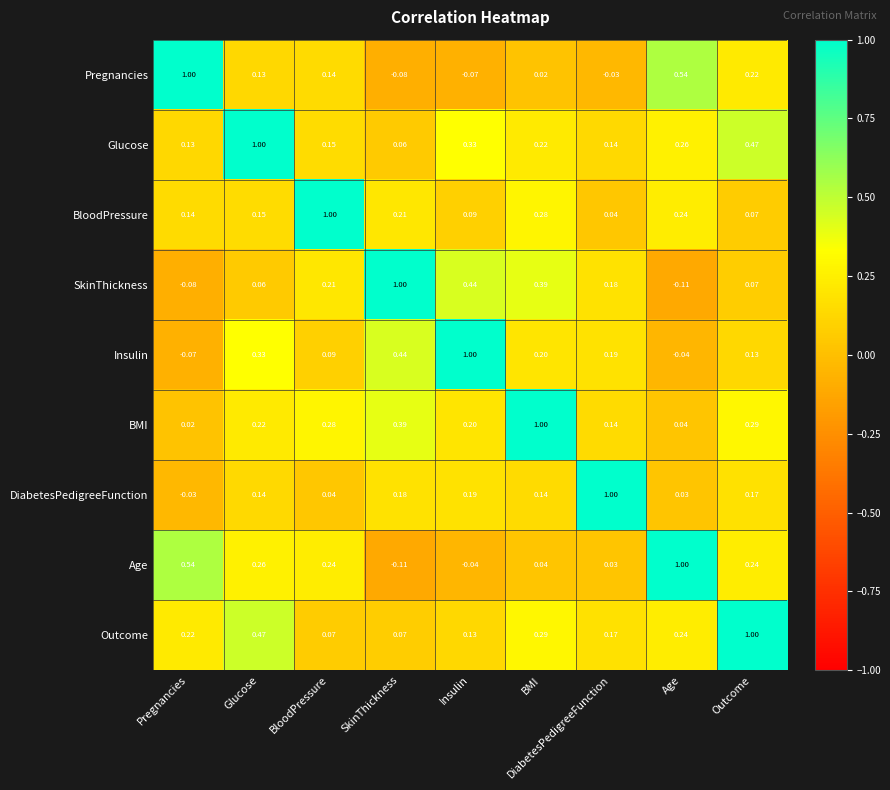

At which label does BMI reach its peak?

BMI